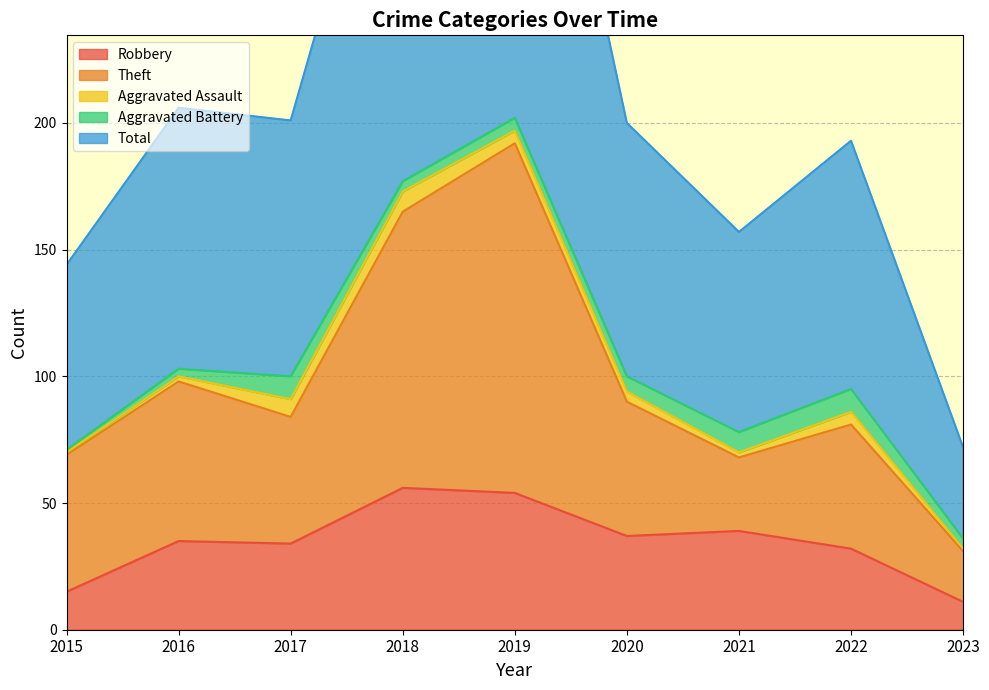

At how many categories does at least one series exceed 34?

9